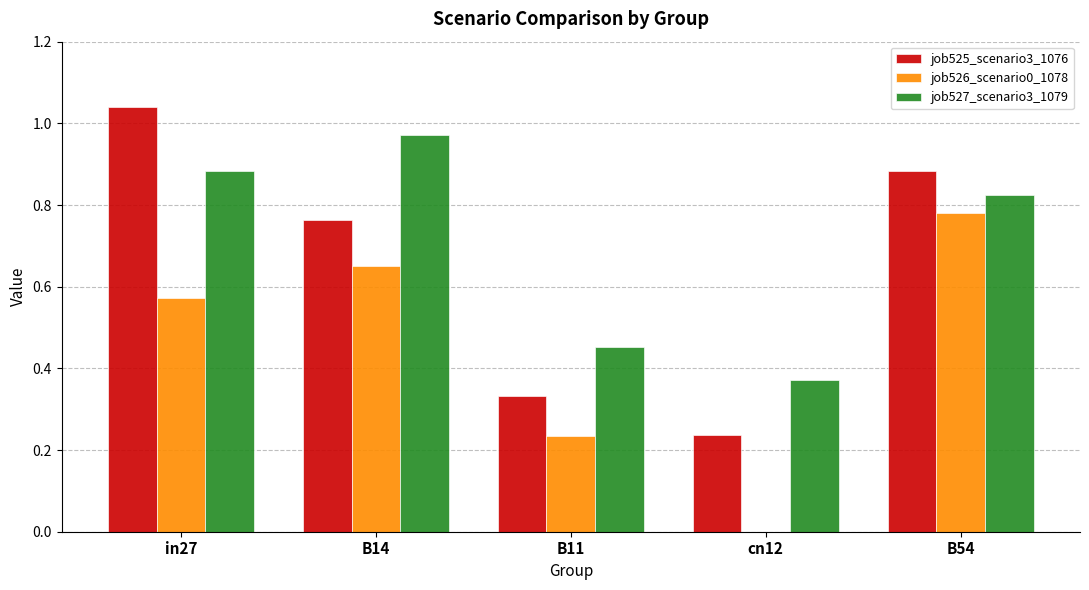

The job525_scenario3_1076 series shows 1.3 at B54. True or false?

False